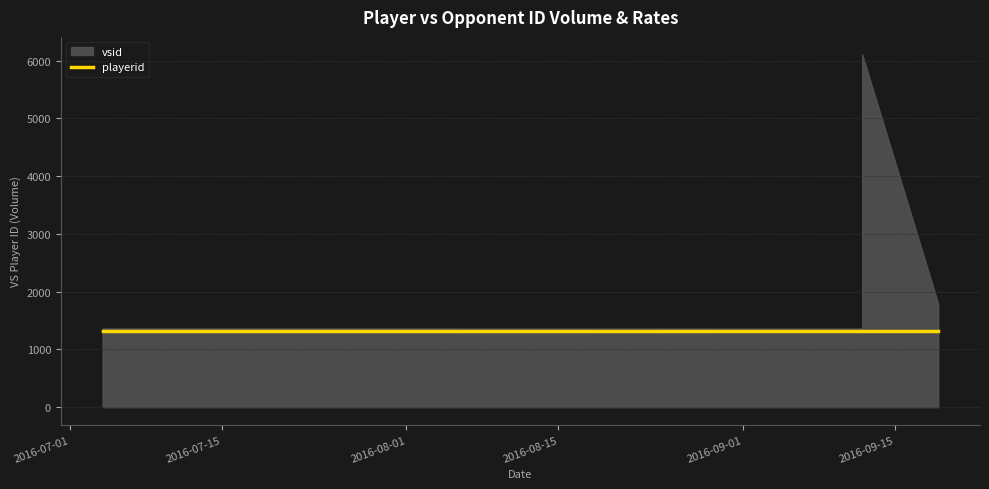

What is the sum of all vsid values?

10617